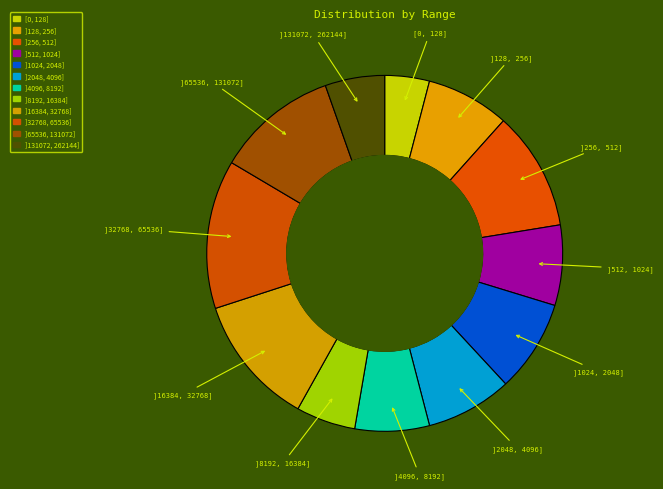

Count the number of slices in the pie.

12